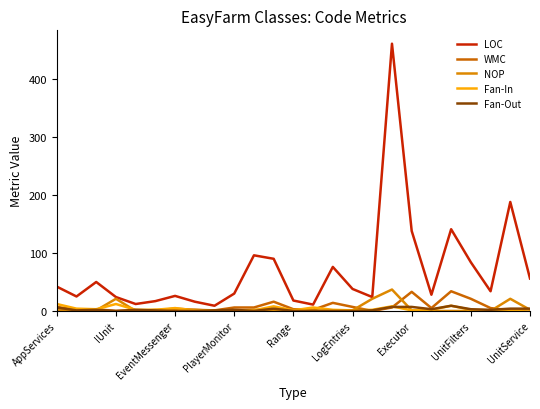

List the series in order of their peak value, highest first.

LOC, NOP, WMC, Fan-In, Fan-Out